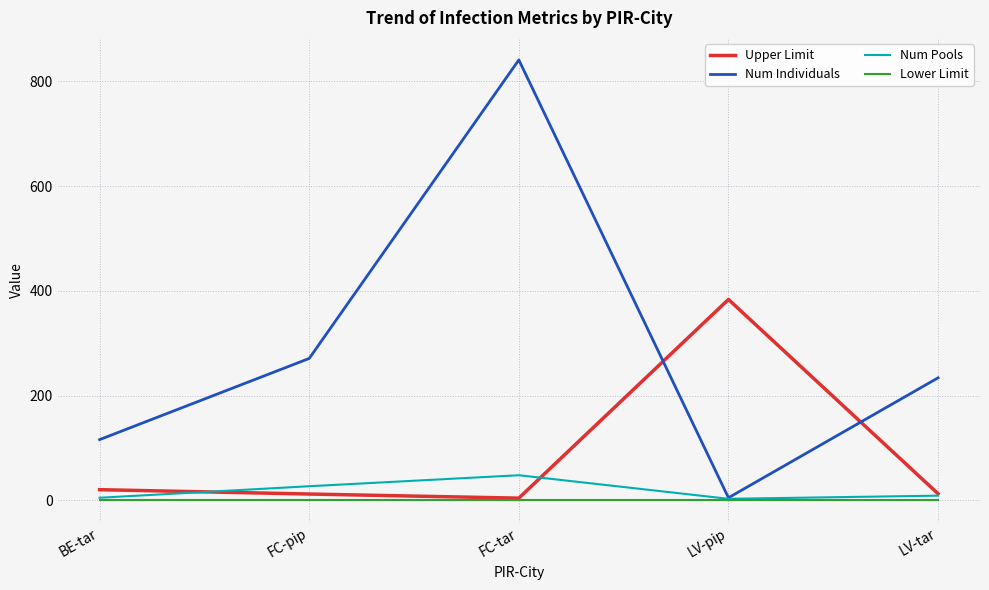

Which series has the widest spread of values?

Num Individuals